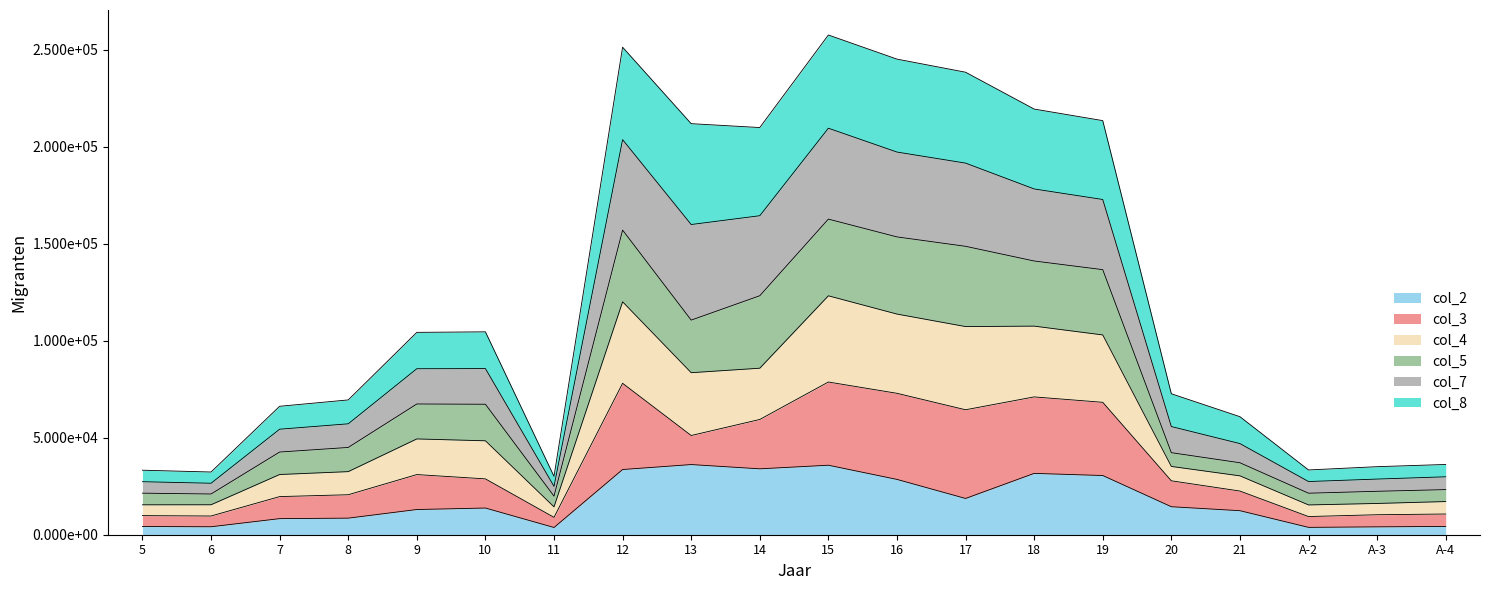

True or false: col_5 and col_4 intersect in this chart.

False